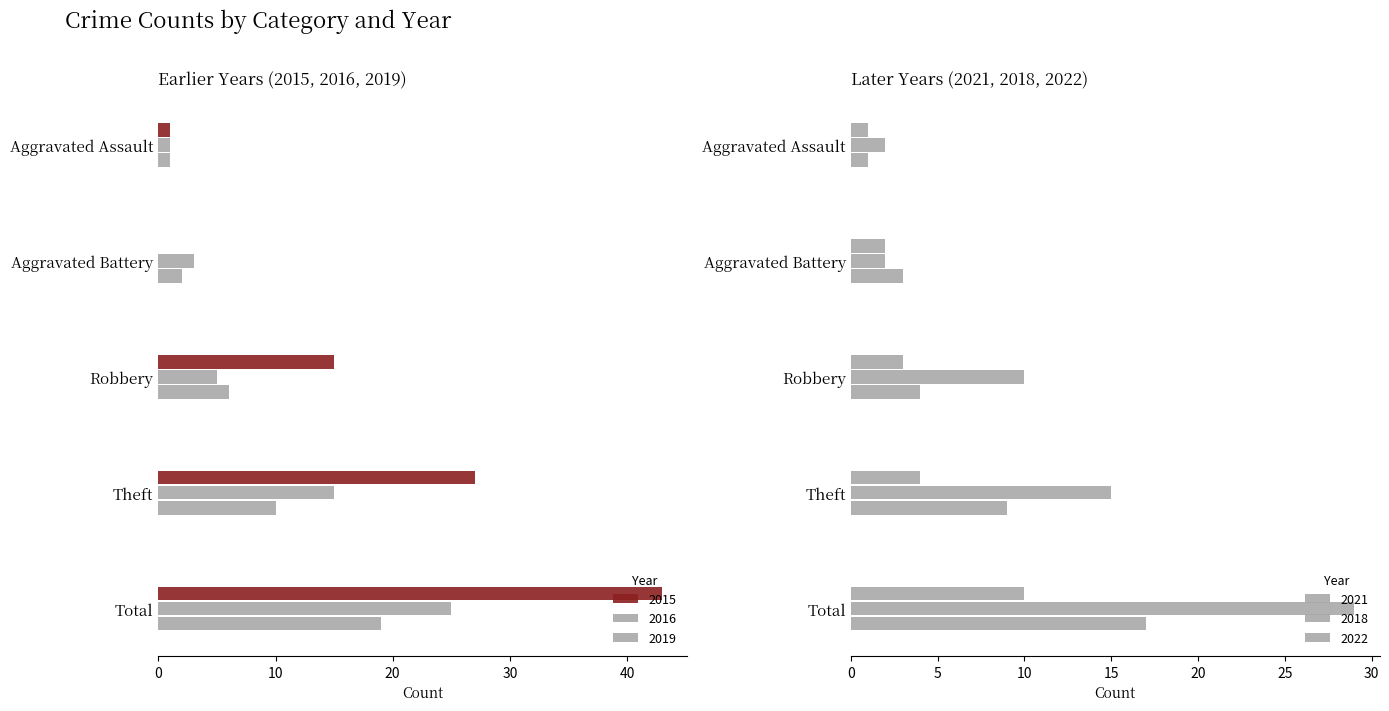

Reading right to left, list all the values displayed in this chart.

2015: 43	27	15	0	1
2016: 25	15	5	3	1
2019: 19	10	6	2	1
2021: 10	4	3	2	1
2018: 29	15	10	2	2
2022: 17	9	4	3	1